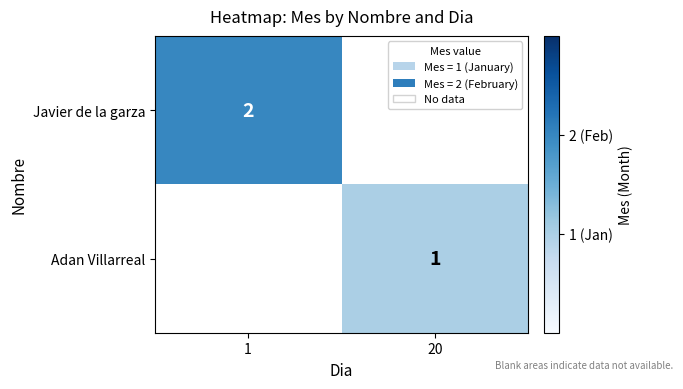

The value of Javier de la garza at 1 is 2. True or false?

True